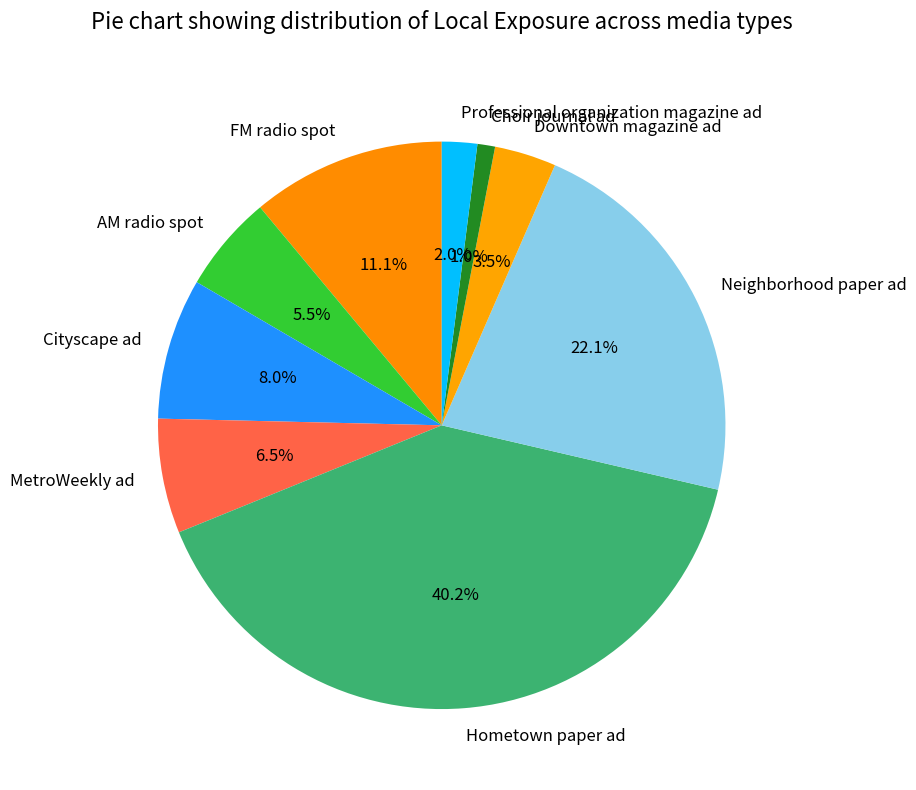

What percentage is the Cityscape ad slice, to the nearest percent?

8%